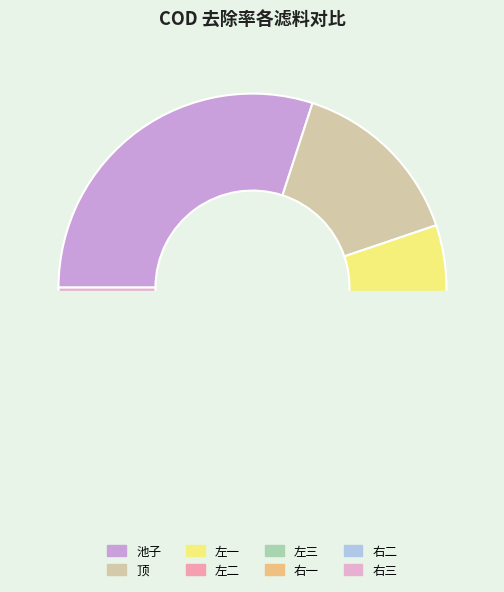

Count the number of slices in the pie.

8